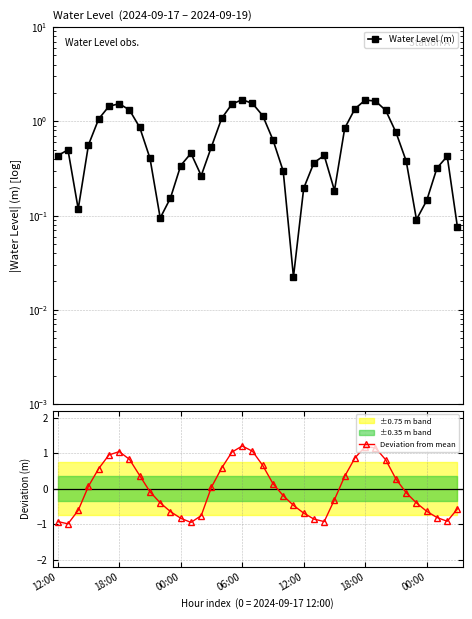

What is the sum of the Deviation from mean values at 31 and 8?

1.5